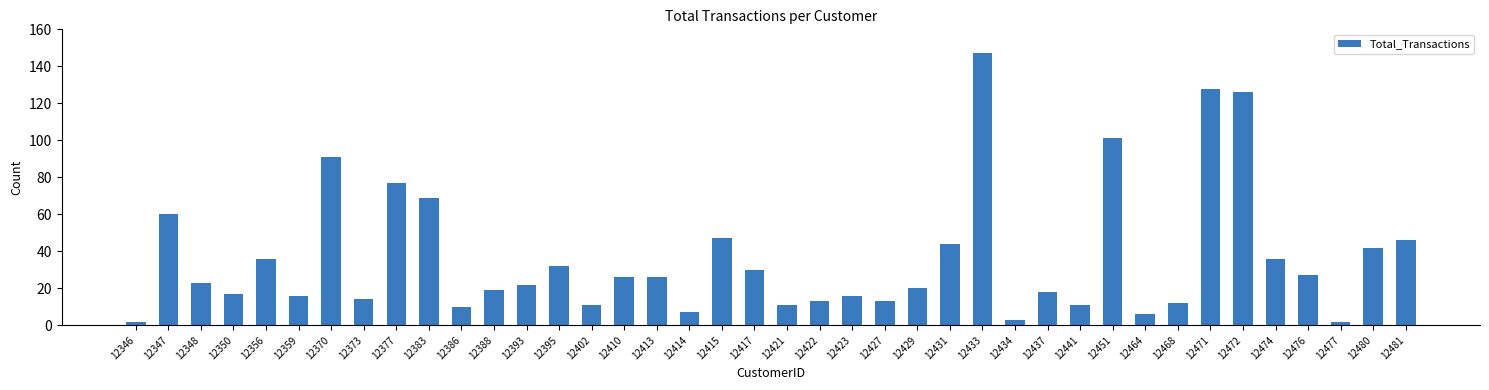

What is the difference between the values at 12433 and 12370?

56